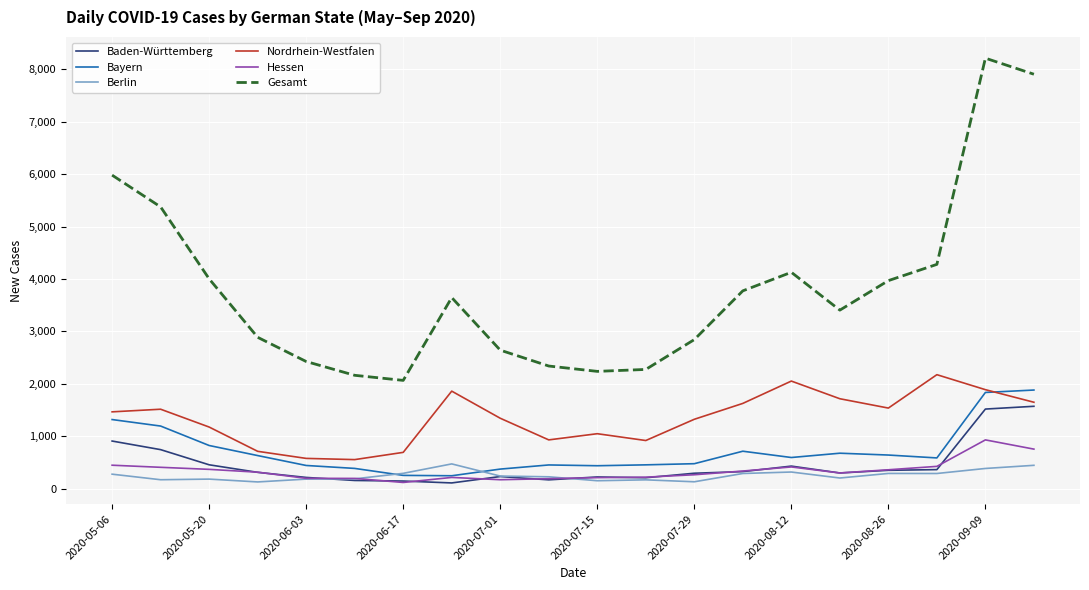

True or false: Nordrhein-Westfalen and Hessen intersect in this chart.

False